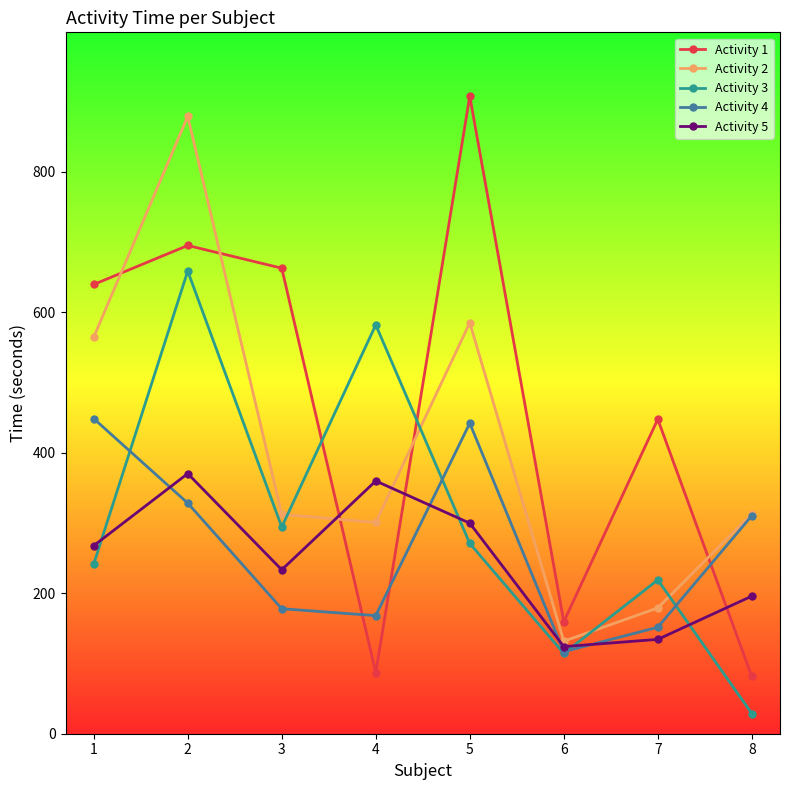

How many lines are shown in the chart?

5